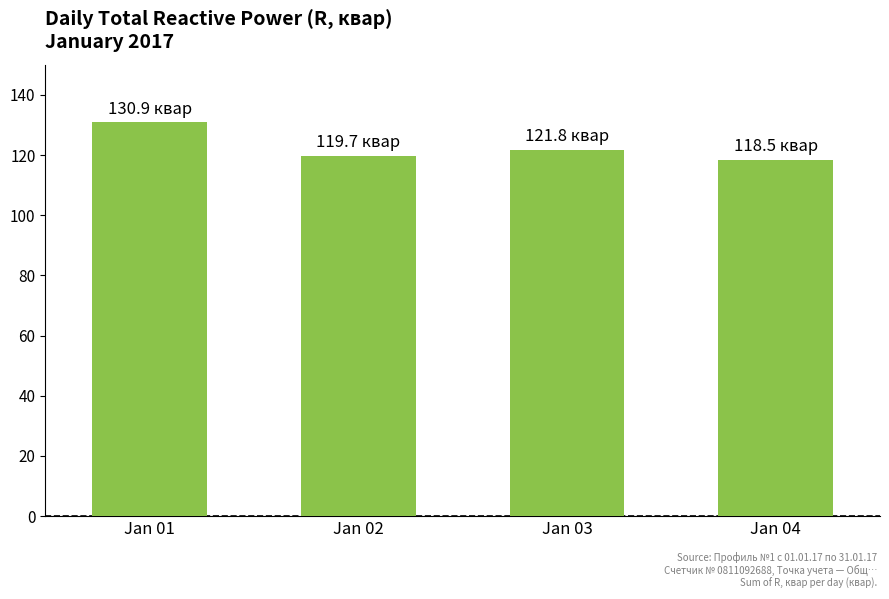

What is the change in value from Jan 03 to Jan 04?

-3.3